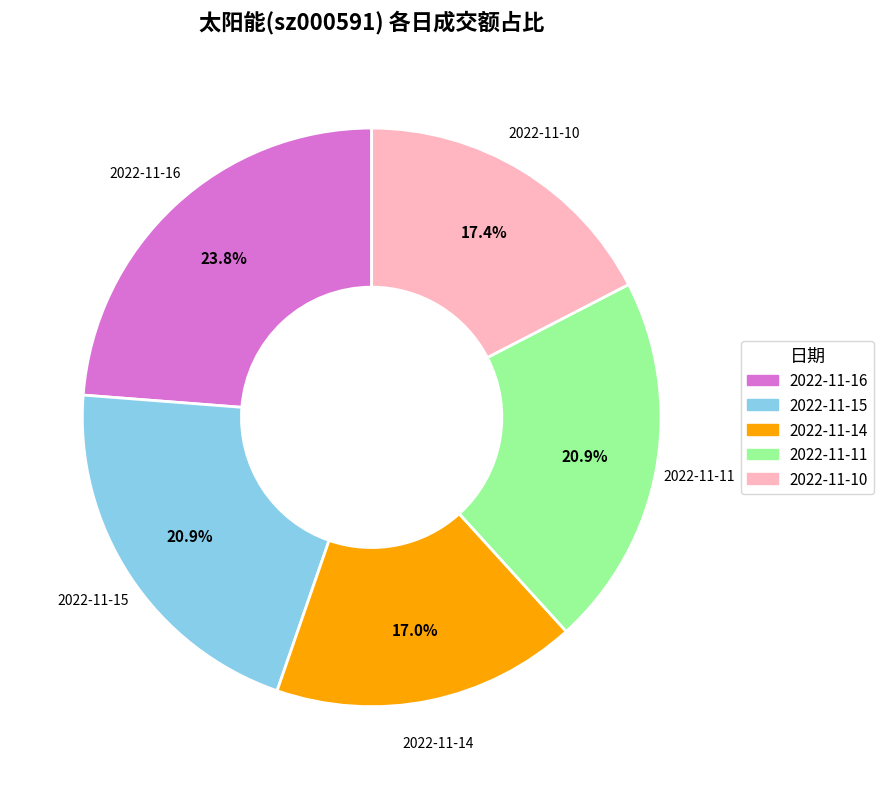

Is it true that 2022-11-14 is 17% of the pie?

True